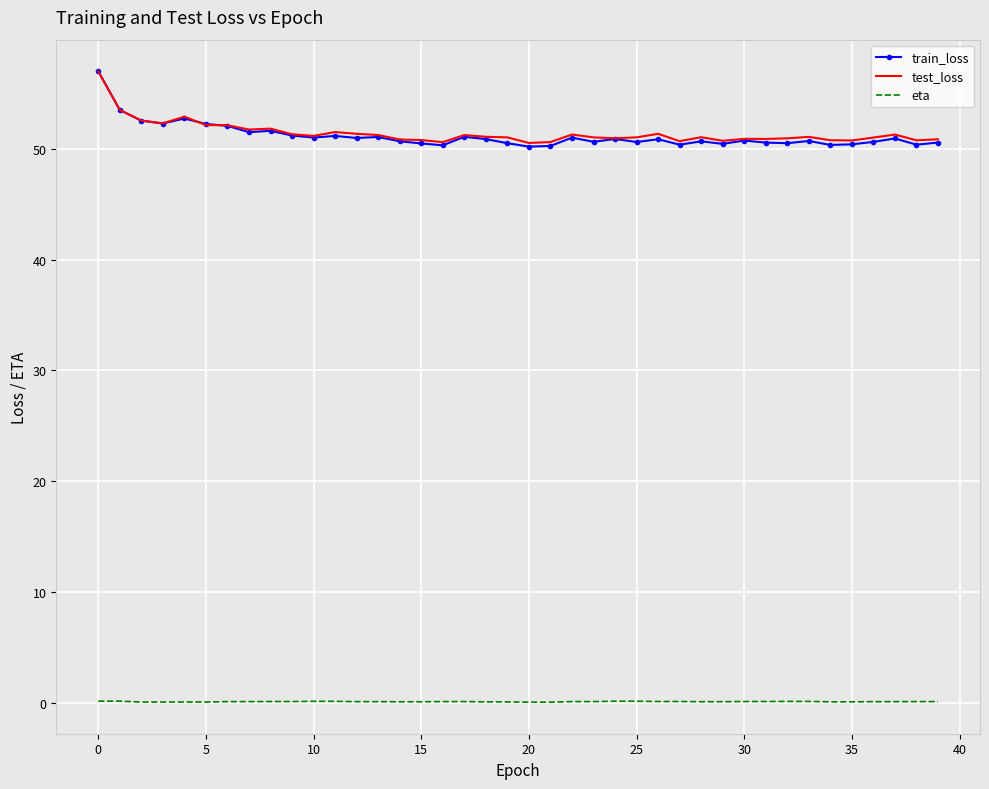

How many series are shown in this chart?

3